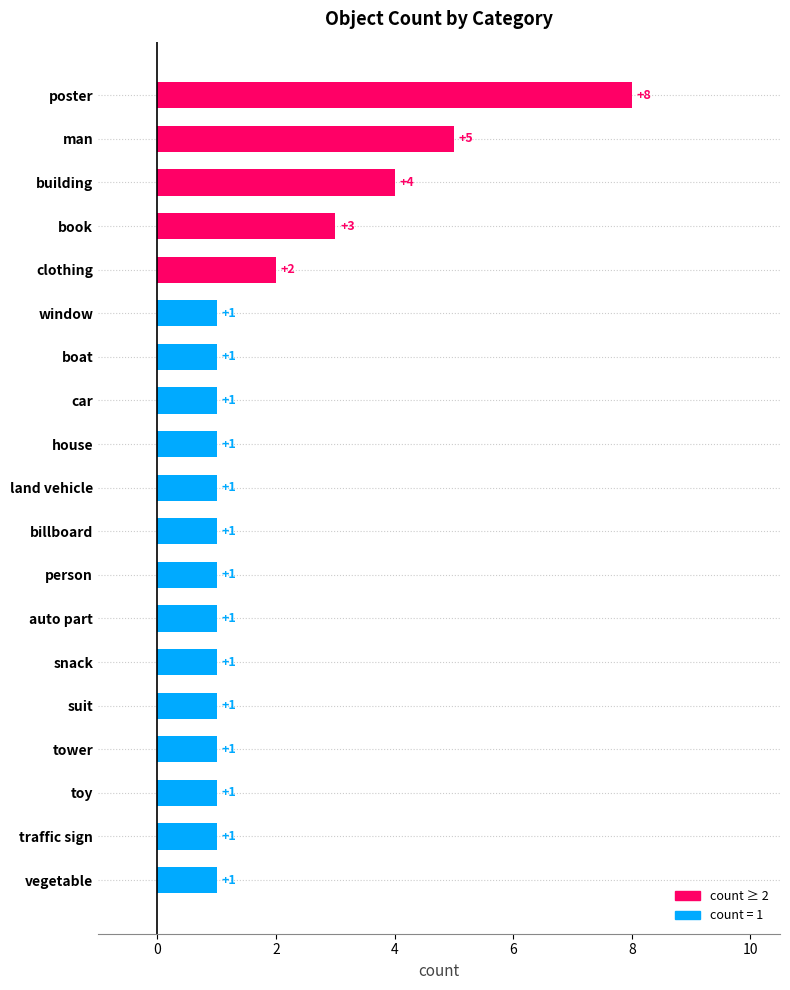

At which category does the chart reach its peak across all series?

poster